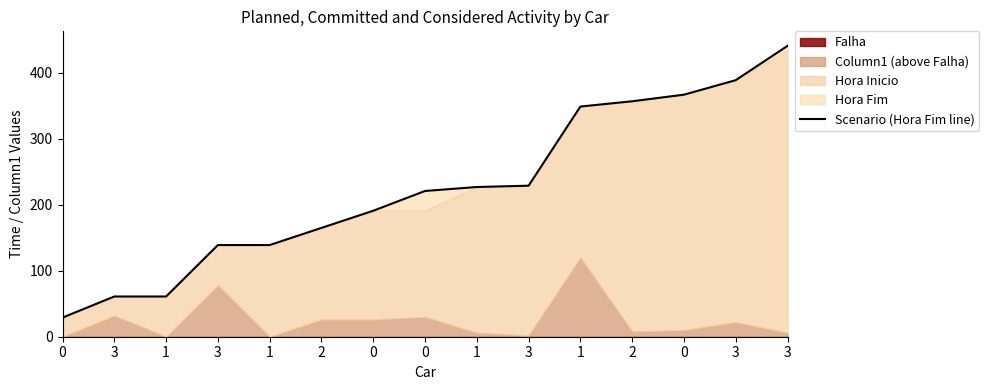

True or false: the data has more than 2 interior local peaks.

False